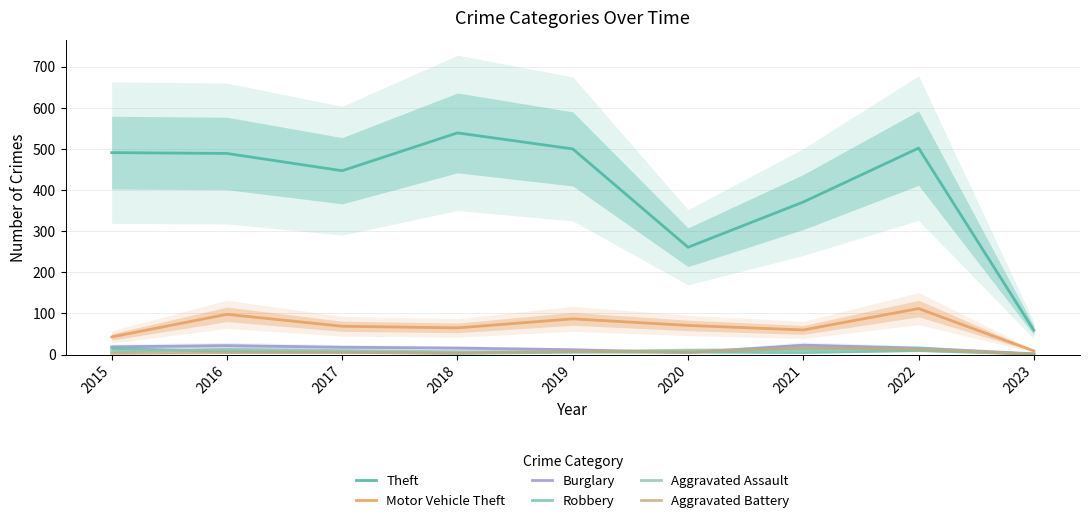

Where is Aggravated Battery nearest to the value 9?

2019